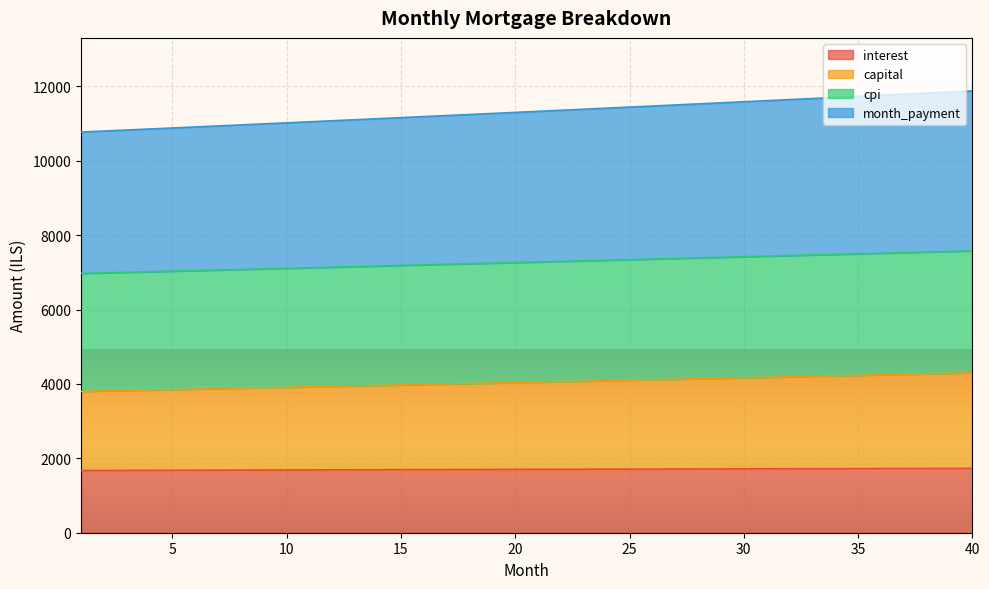

Between 22 and 39, which series saw the biggest shift?

month_payment